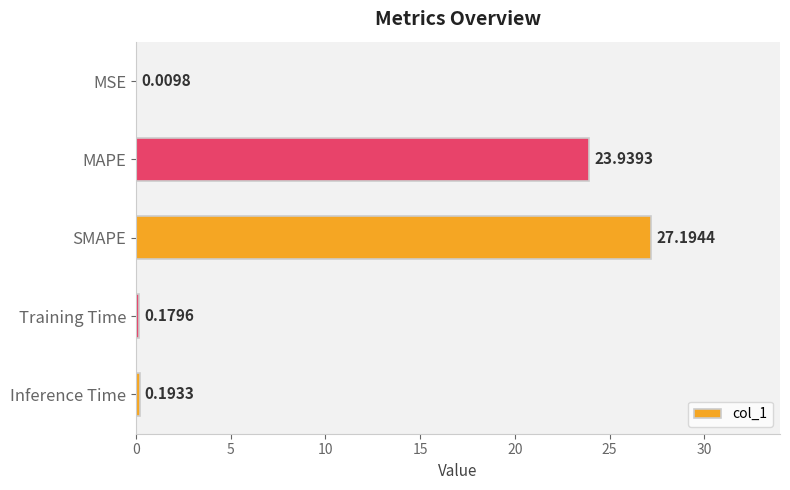

Which label corresponds to the largest value in the chart?

SMAPE